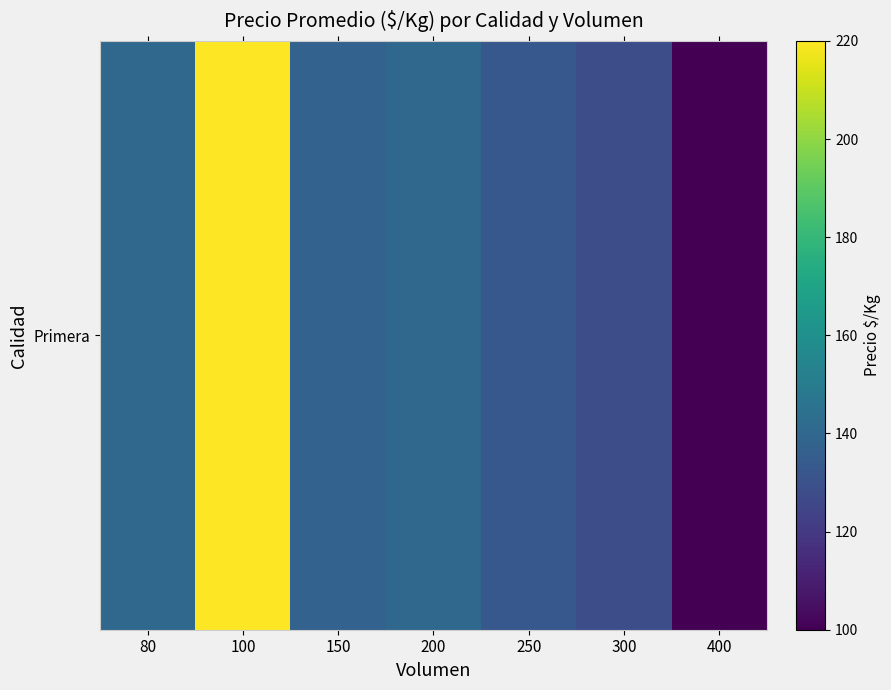

How many data points does each series have?

7